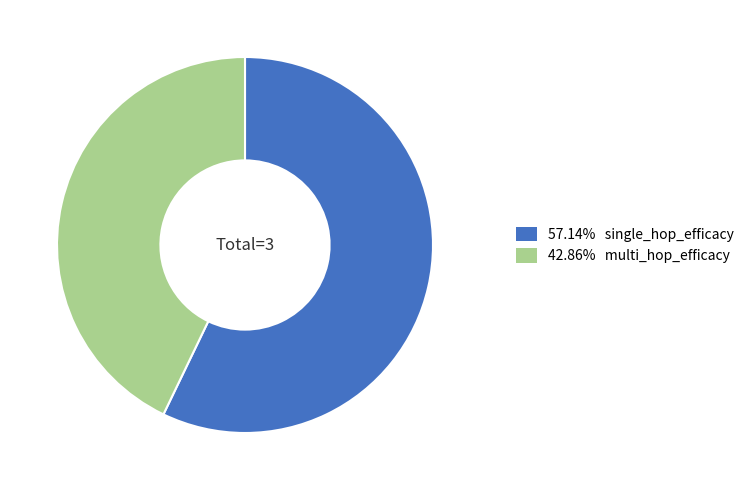

Is there a majority slice in this chart?

Yes